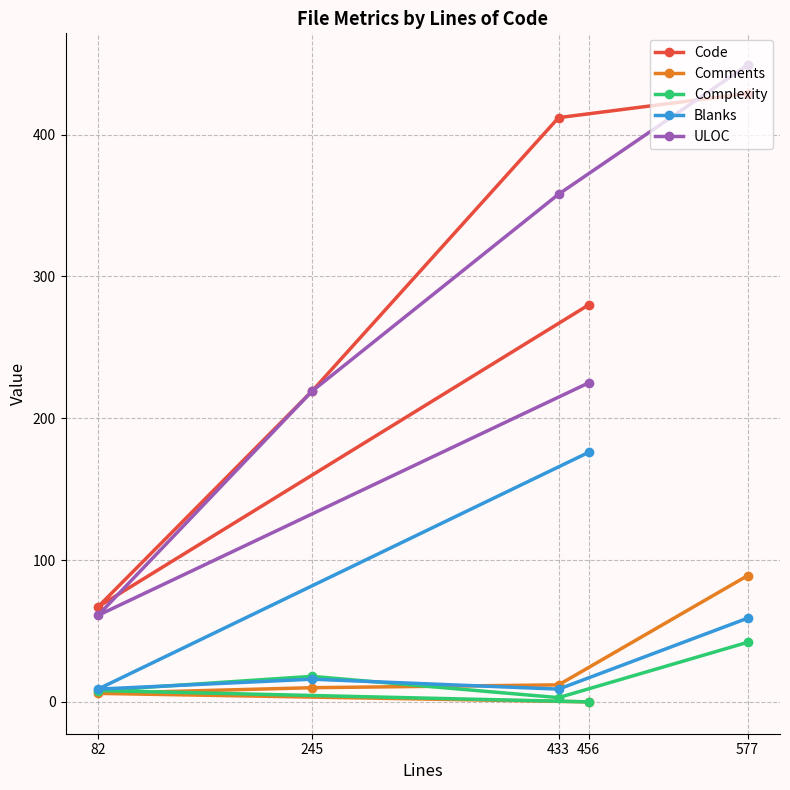

What is the difference between the second highest and minimum values in the Blanks series?

50